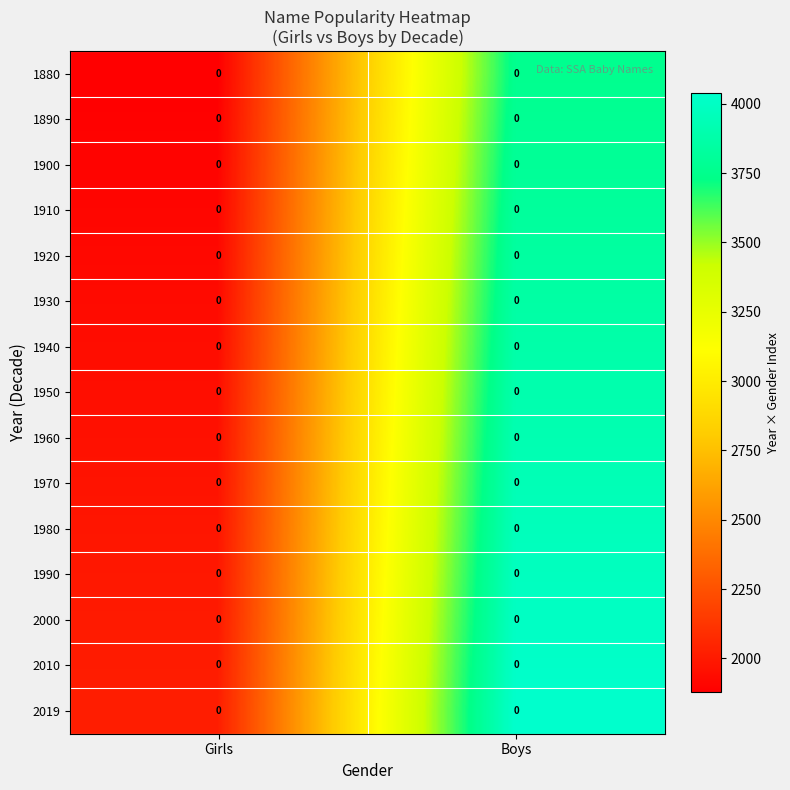

Count the 1940 values in the range 1940 to 3880.

2